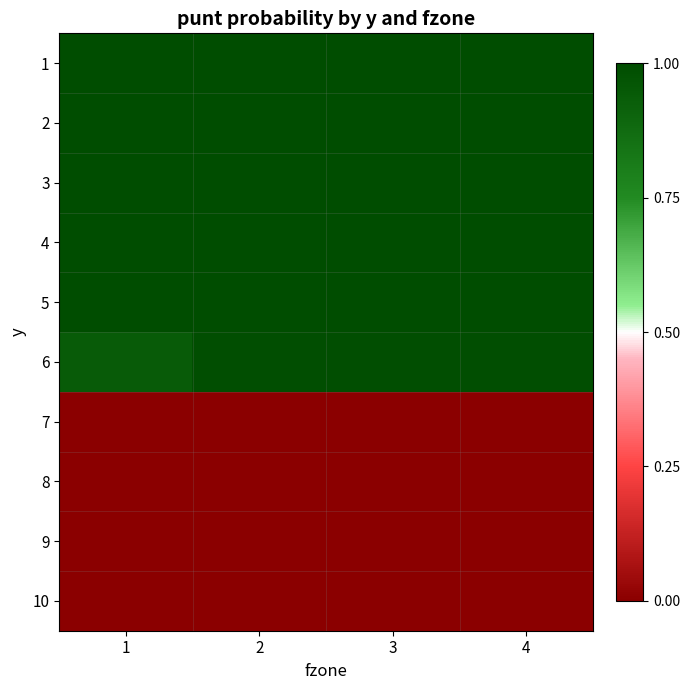

How many distinct data groups are displayed?

10